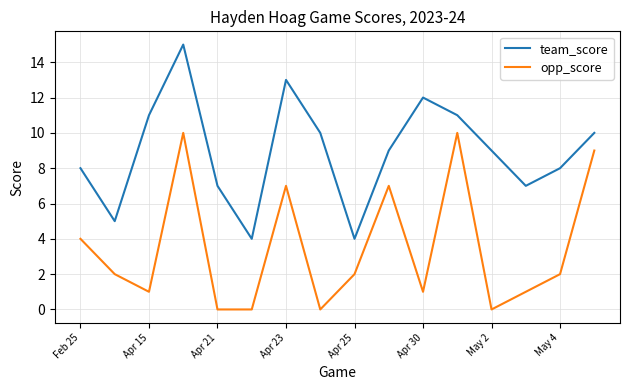

True or false: team_score and opp_score cross at least once.

False